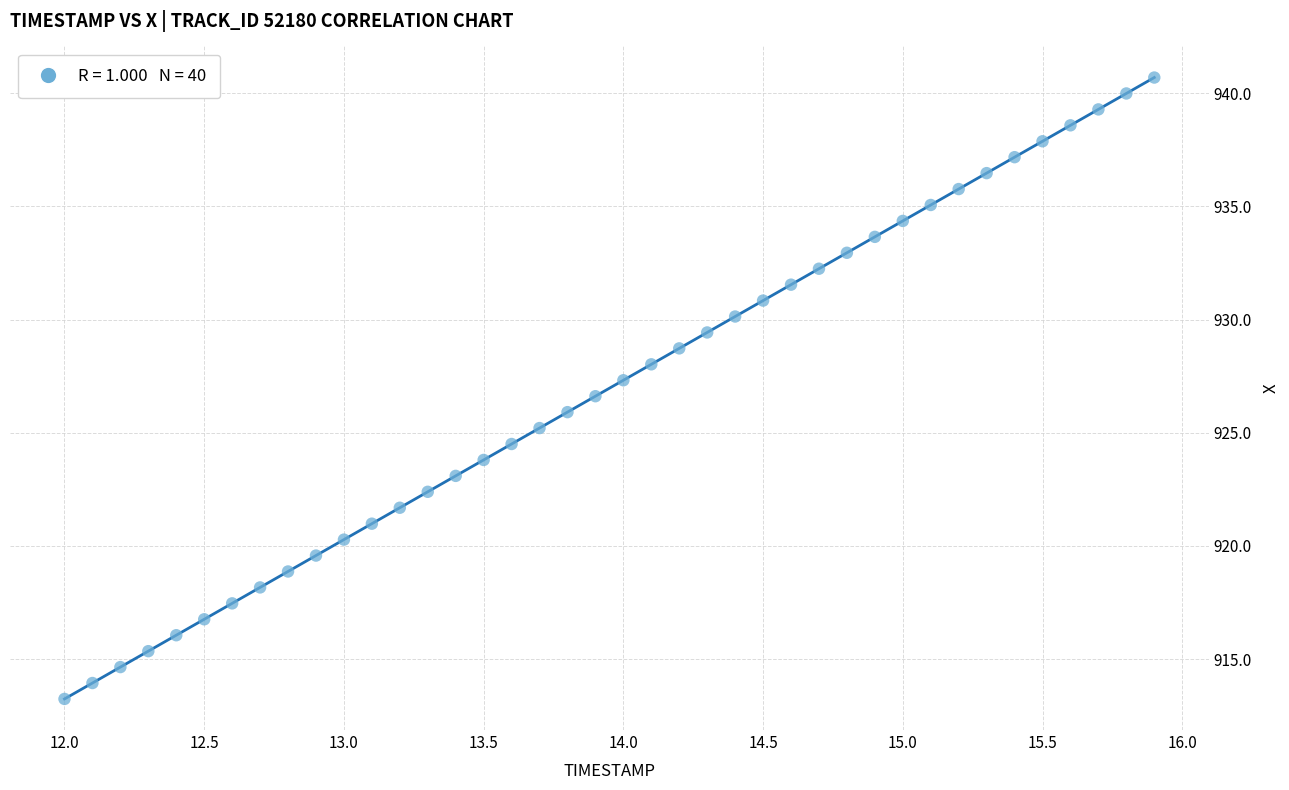

What is the range of Y values (max minus min)?

27.4